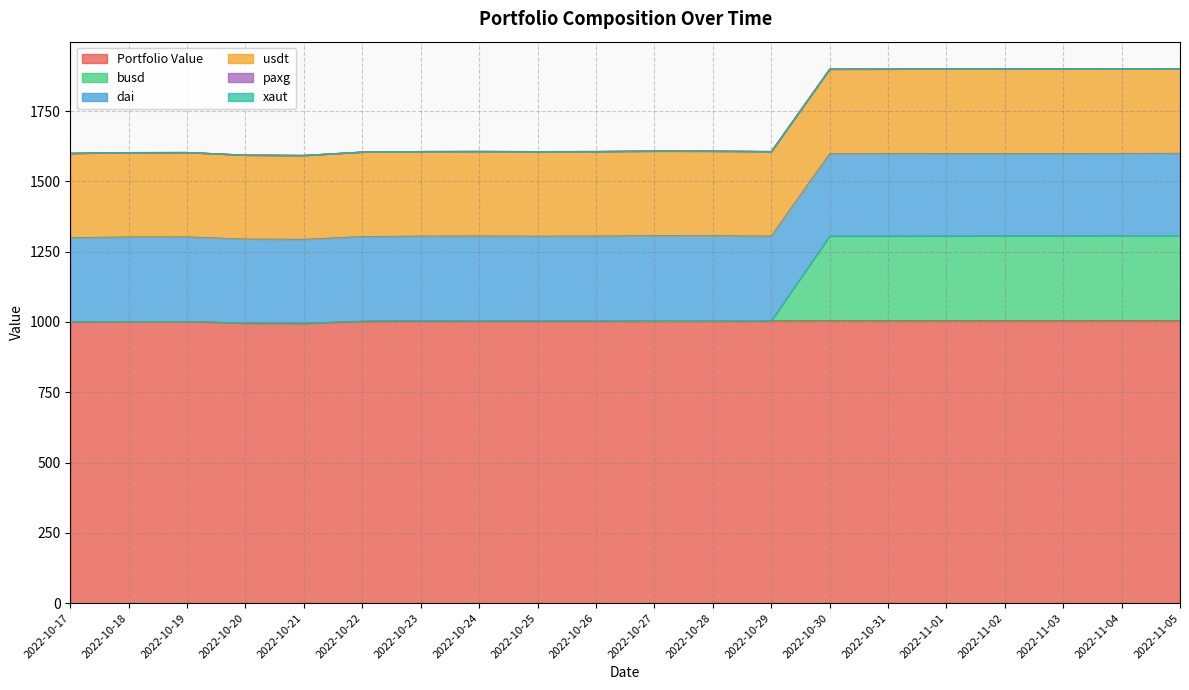

At which category does Portfolio Value reach its first local valley?

2022-10-21